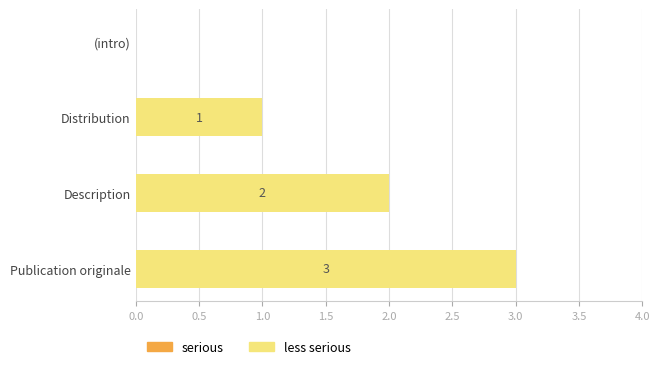

The value at (intro) is 1. True or false?

False